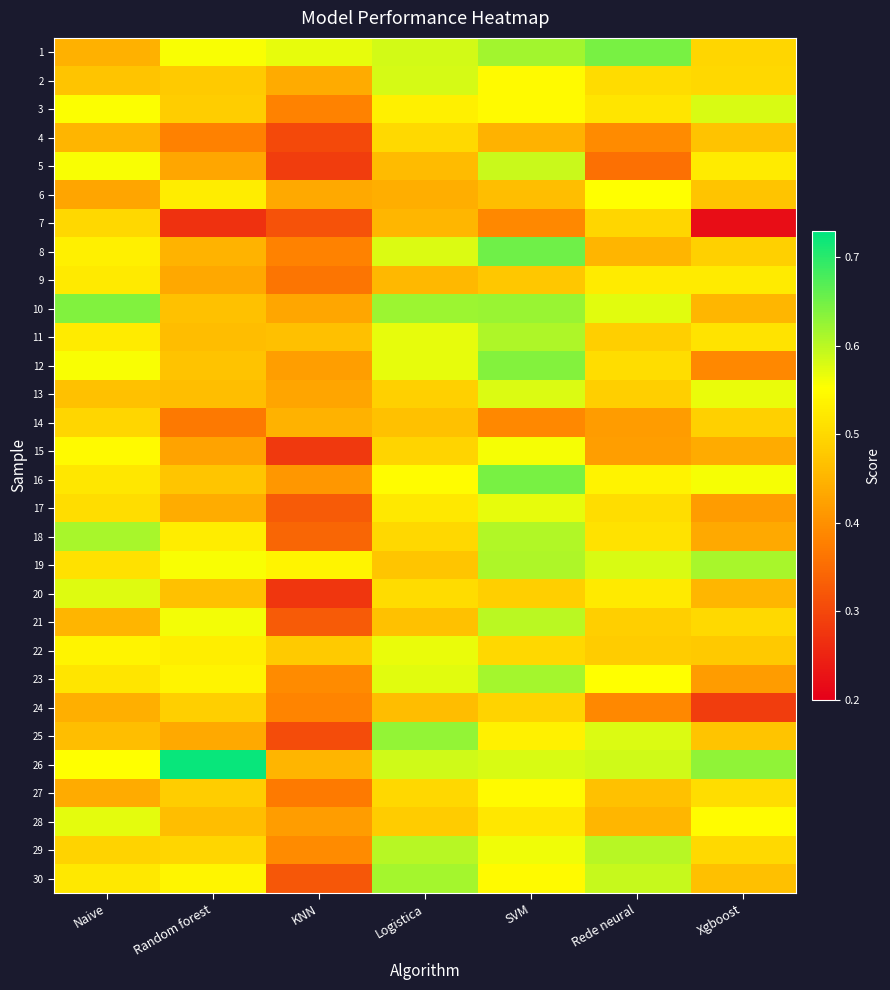

At how many categories does at least one series exceed 0?

7